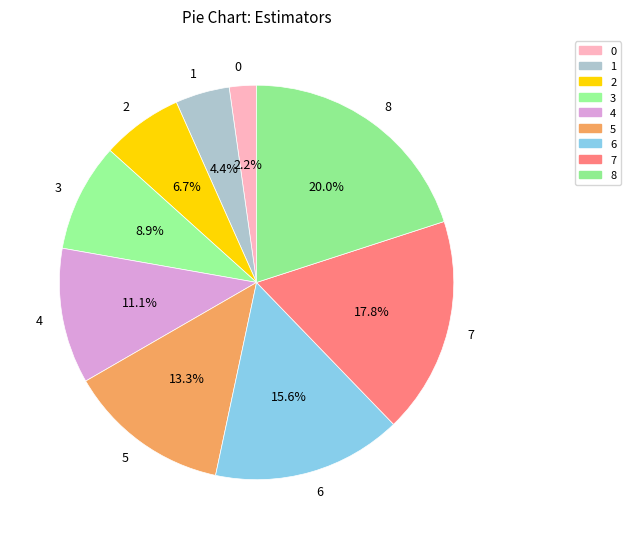

Is 1 the majority of the pie?

No